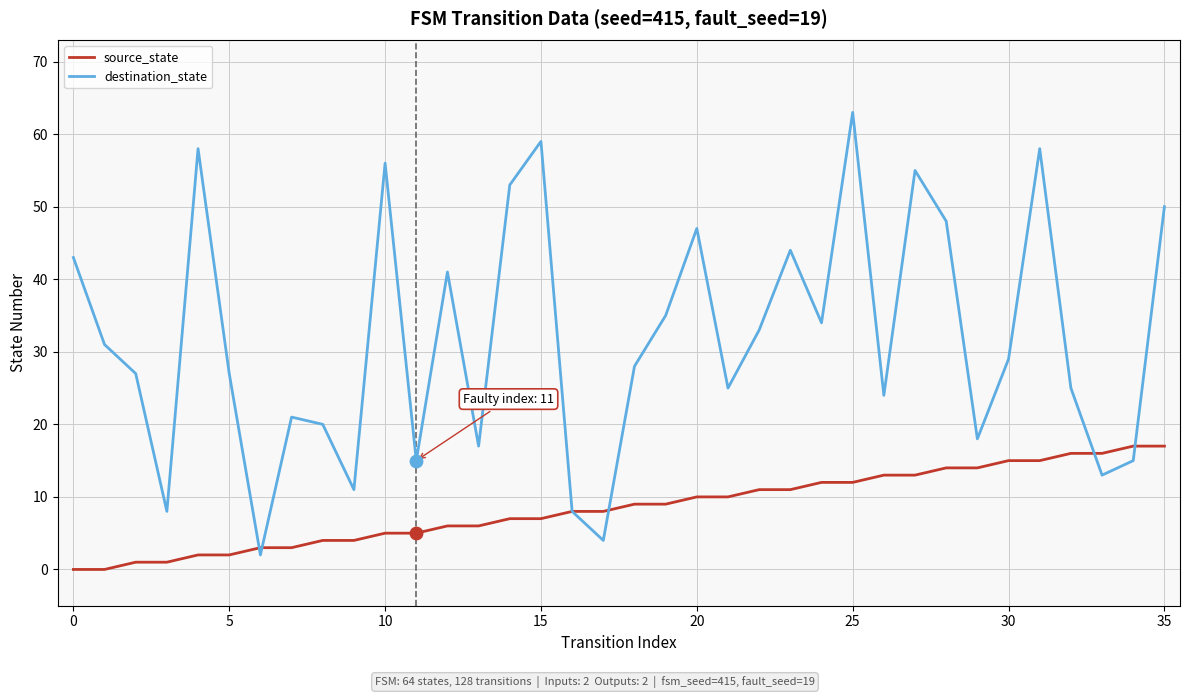

Which series has the widest spread of values?

destination_state